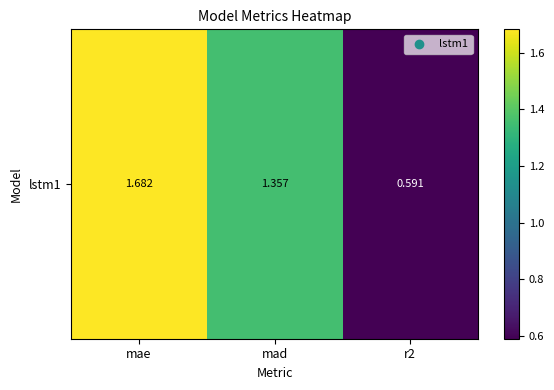

What is the difference between the maximum and minimum values?

1.1